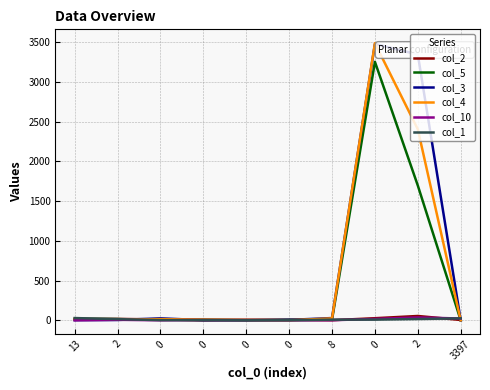

Does the chart display data point markers on the line(s)?

No